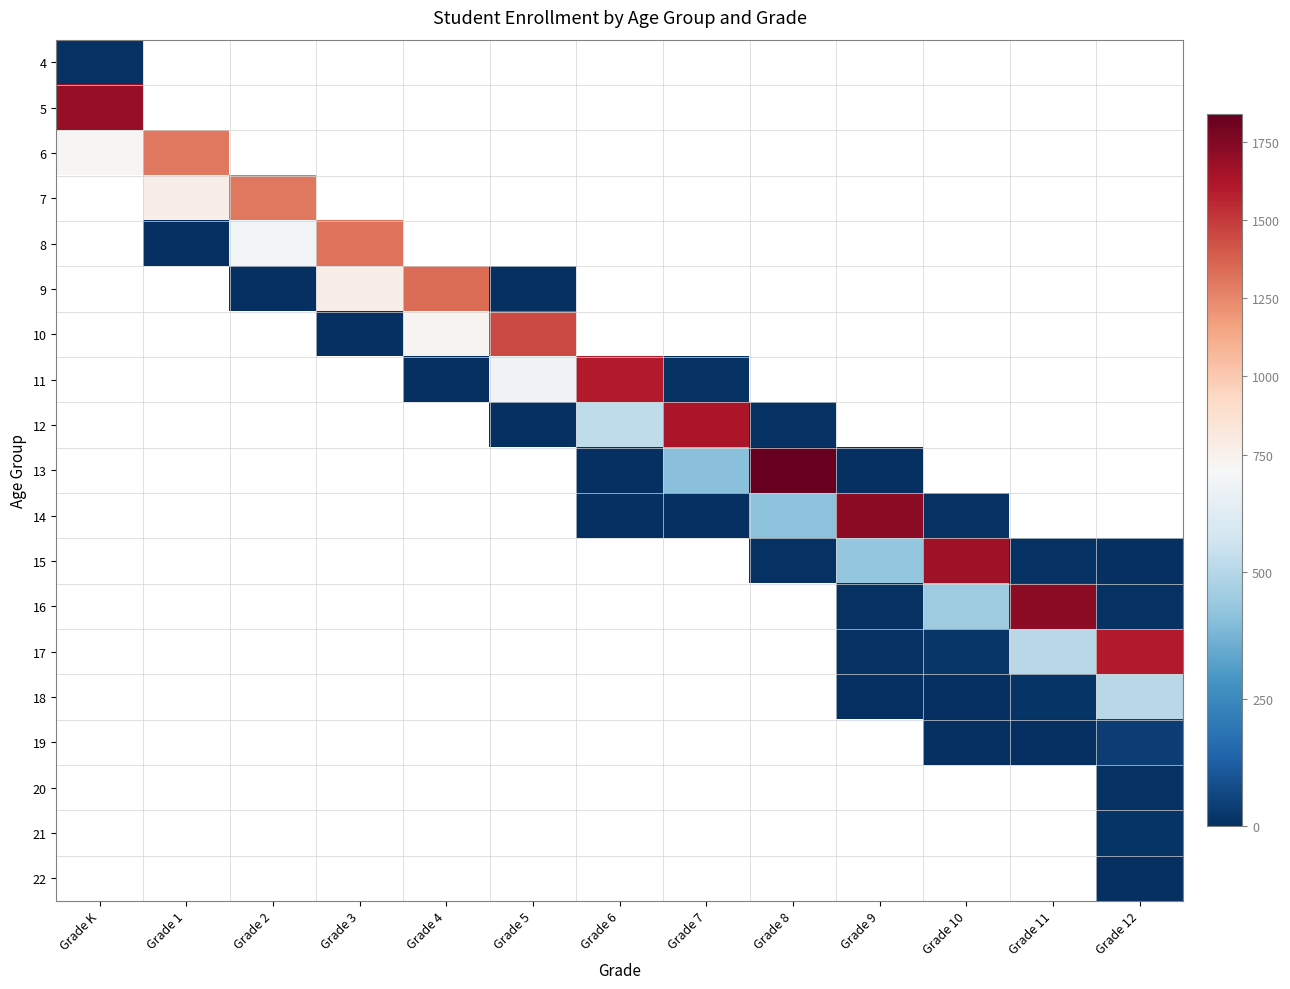

The value of 12 at Grade 5 is 4.0. True or false?

True